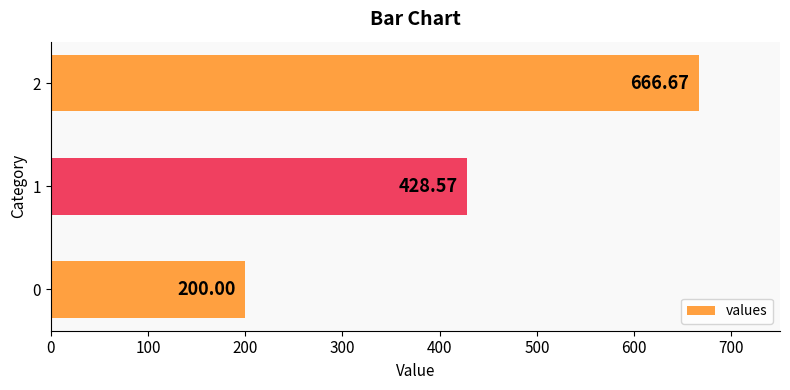

What is the change in value from 0 to 1?

+228.6